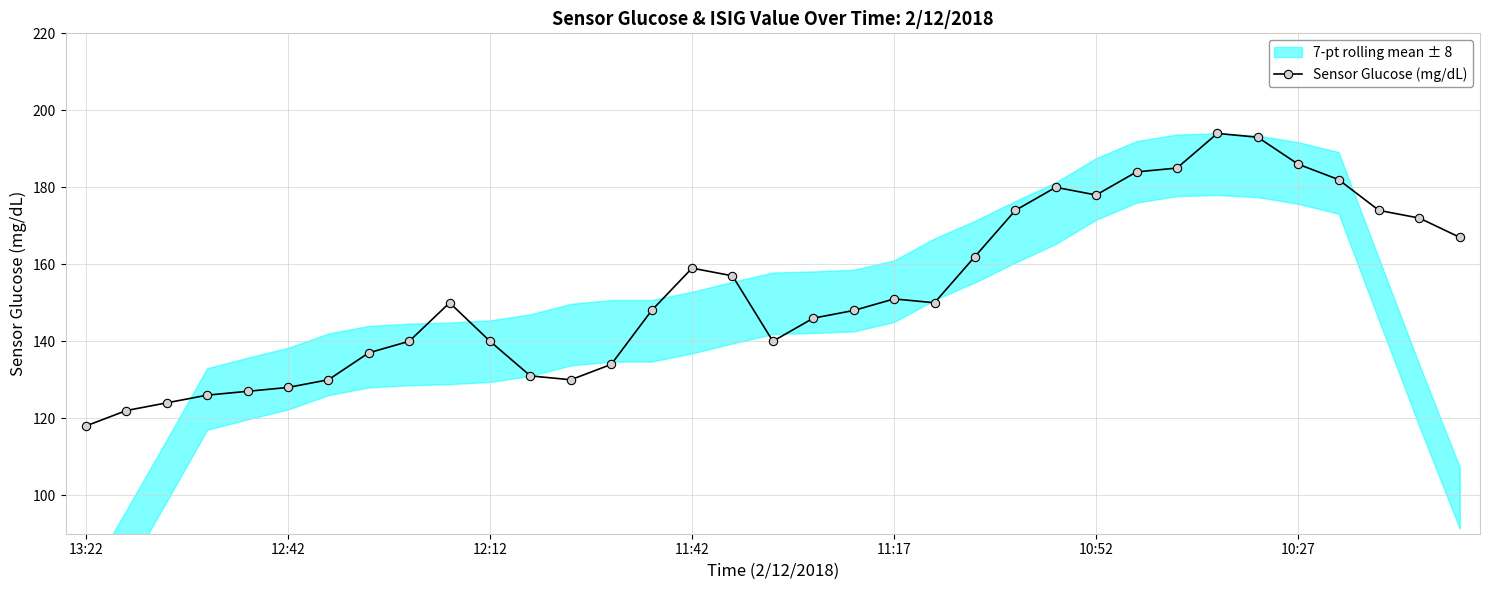

How many lines are shown in the chart?

1